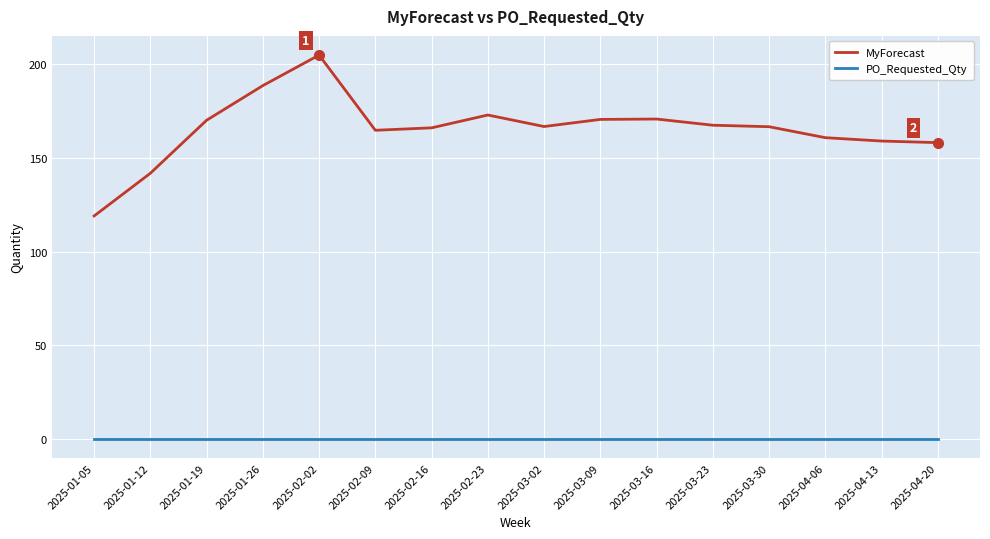

Rank the series at 2025-04-13 from lowest to highest value.

PO_Requested_Qty, MyForecast